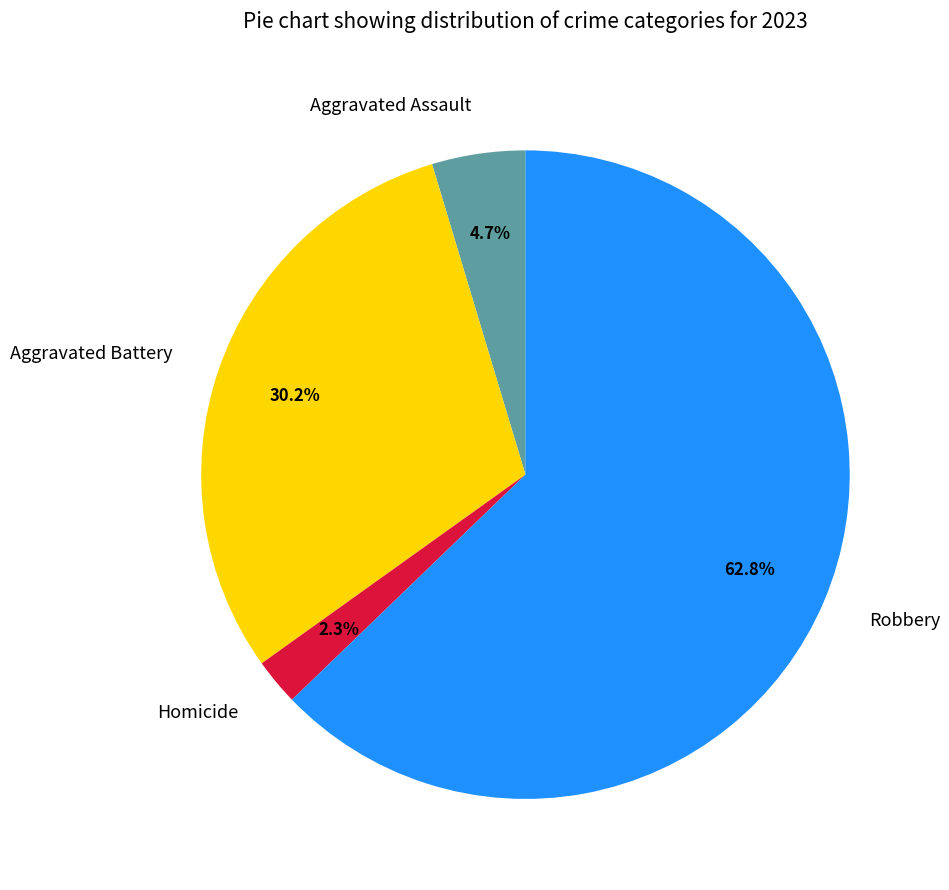

Which slice is the largest?

Robbery